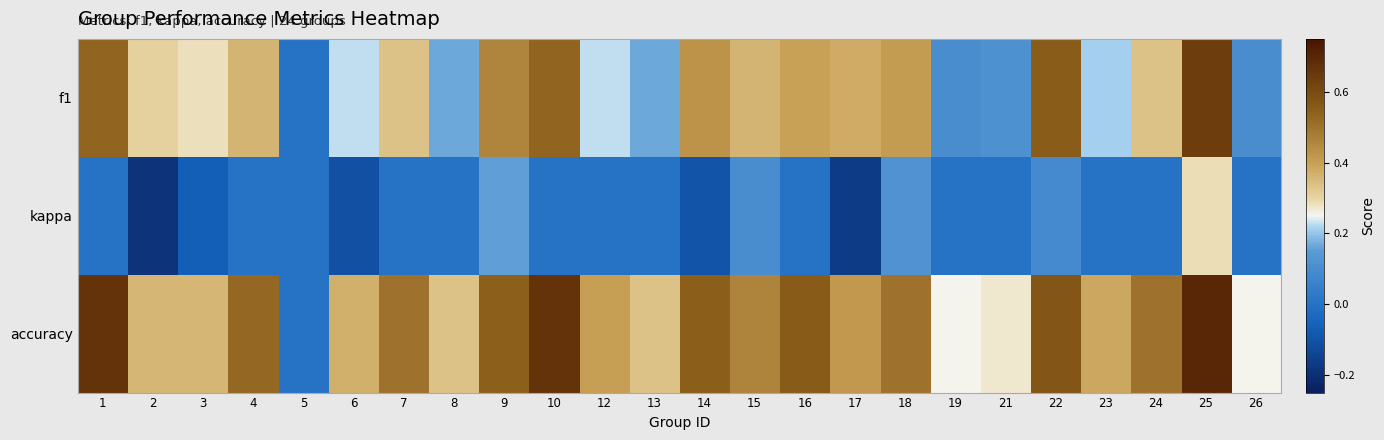

Reading right to left, list all the values displayed in this chart.

f1: 26=0.1	25=0.6	24=0.3	23=0.2	22=0.6	21=0.1	19=0.1	18=0.4	17=0.4	16=0.4	15=0.4	14=0.4	13=0.2	12=0.2	10=0.5	9=0.5	8=0.2	7=0.3	6=0.2	5=0.0	4=0.4	3=0.3	2=0.3	1=0.5
kappa: 26=0.0	25=0.3	24=0.0	23=0.0	22=0.1	21=0.0	19=0.0	18=0.1	17=-0.2	16=0.0	15=0.1	14=-0.1	13=0.0	12=0.0	10=0.0	9=0.2	8=0.0	7=0.0	6=-0.1	5=0.0	4=0.0	3=-0.1	2=-0.2	1=0.0
accuracy: 26=0.2	25=0.7	24=0.5	23=0.4	22=0.6	21=0.3	19=0.2	18=0.5	17=0.4	16=0.6	15=0.5	14=0.6	13=0.3	12=0.4	10=0.7	9=0.5	8=0.3	7=0.5	6=0.4	5=0.0	4=0.5	3=0.4	2=0.4	1=0.7